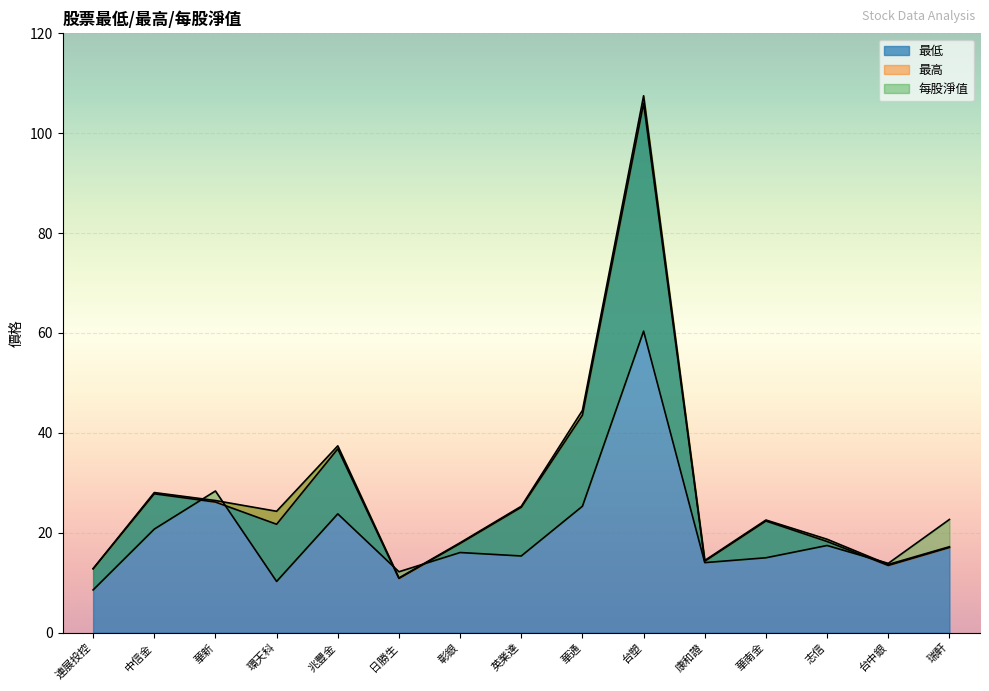

At which category is the sum across all series the highest?

台塑